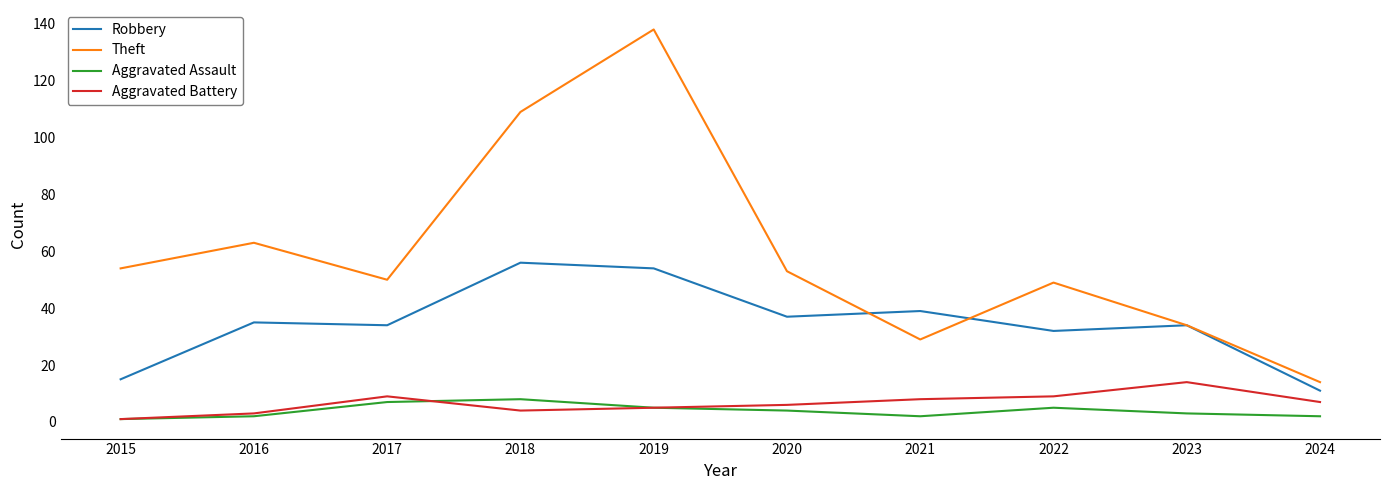

How many series are shown in this chart?

4